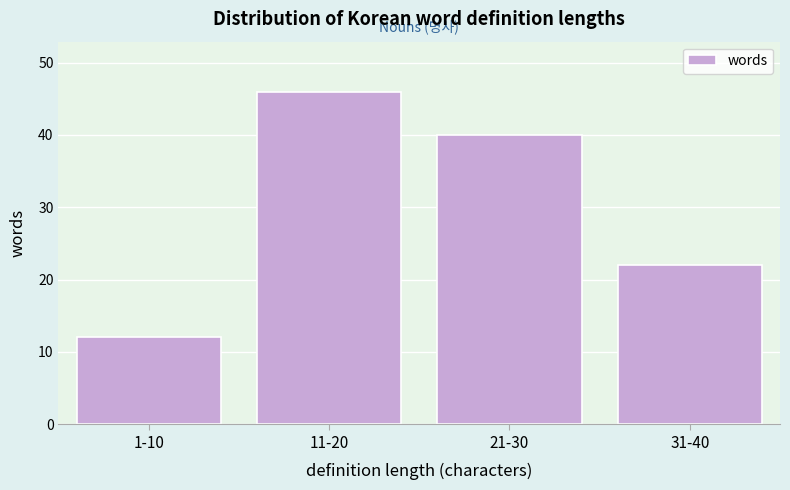

Reading left to right, what are all the values shown in this chart?

1-10=12	11-20=46	21-30=40	31-40=22